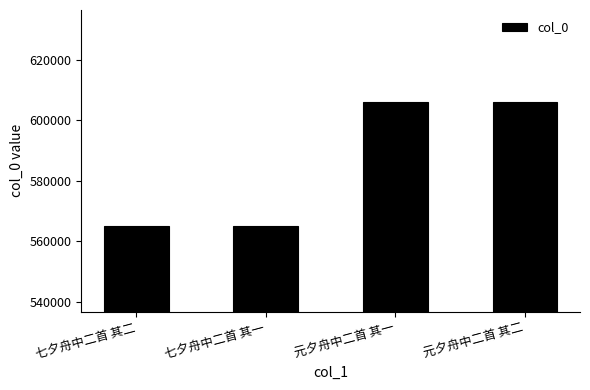

What is the greatest value displayed?

606107